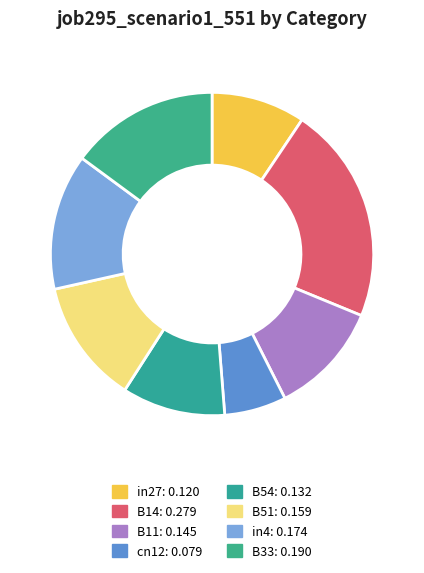

Does any single category account for the majority?

No